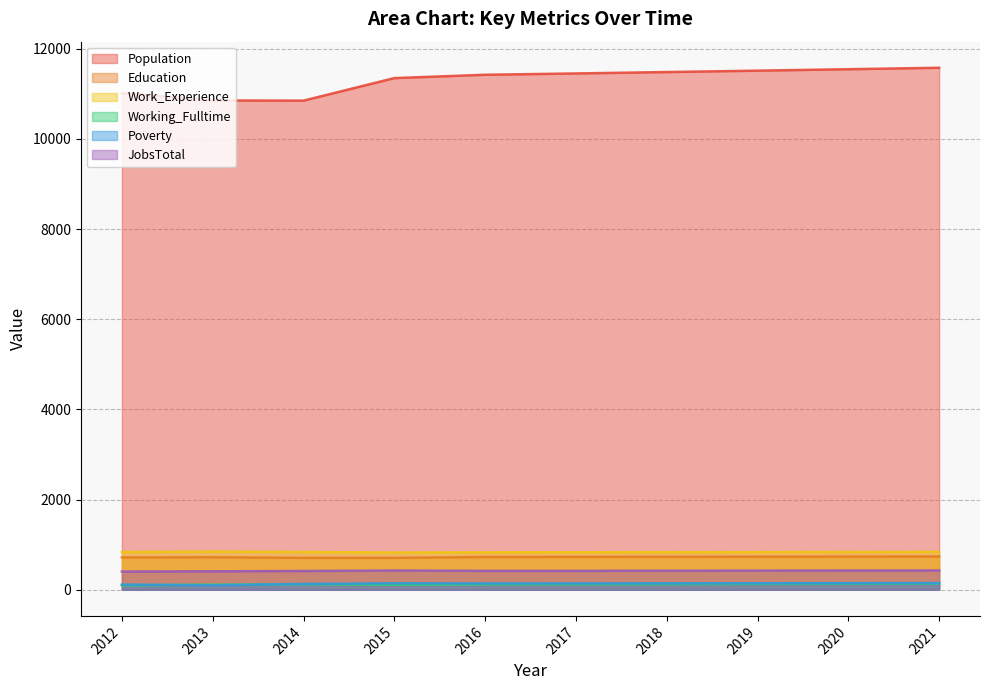

Reading left to right, what are all the values shown in this chart?

Population: 2012=11015	2013=10851	2014=10847	2015=11347	2016=11421	2017=11450	2018=11481	2019=11512	2020=11544	2021=11576
Education: 2012=717	2013=722	2014=708	2015=708	2016=728	2017=730	2018=732	2019=734	2020=736	2021=739
Work_Experience: 2012=838	2013=848	2014=839	2015=827	2016=831	2017=833	2018=835	2019=837	2020=839	2021=841
Working_Fulltime: 2012=99	2013=113	2014=122	2015=112	2016=119	2017=122	2018=126	2019=129	2020=133	2021=137
Poverty: 2012=116	2013=100	2014=130	2015=145	2016=141	2017=142	2018=144	2019=145	2020=147	2021=149
JobsTotal: 2012=405	2013=410	2014=417	2015=427	2016=420	2017=420	2018=423	2019=425	2020=427	2021=429